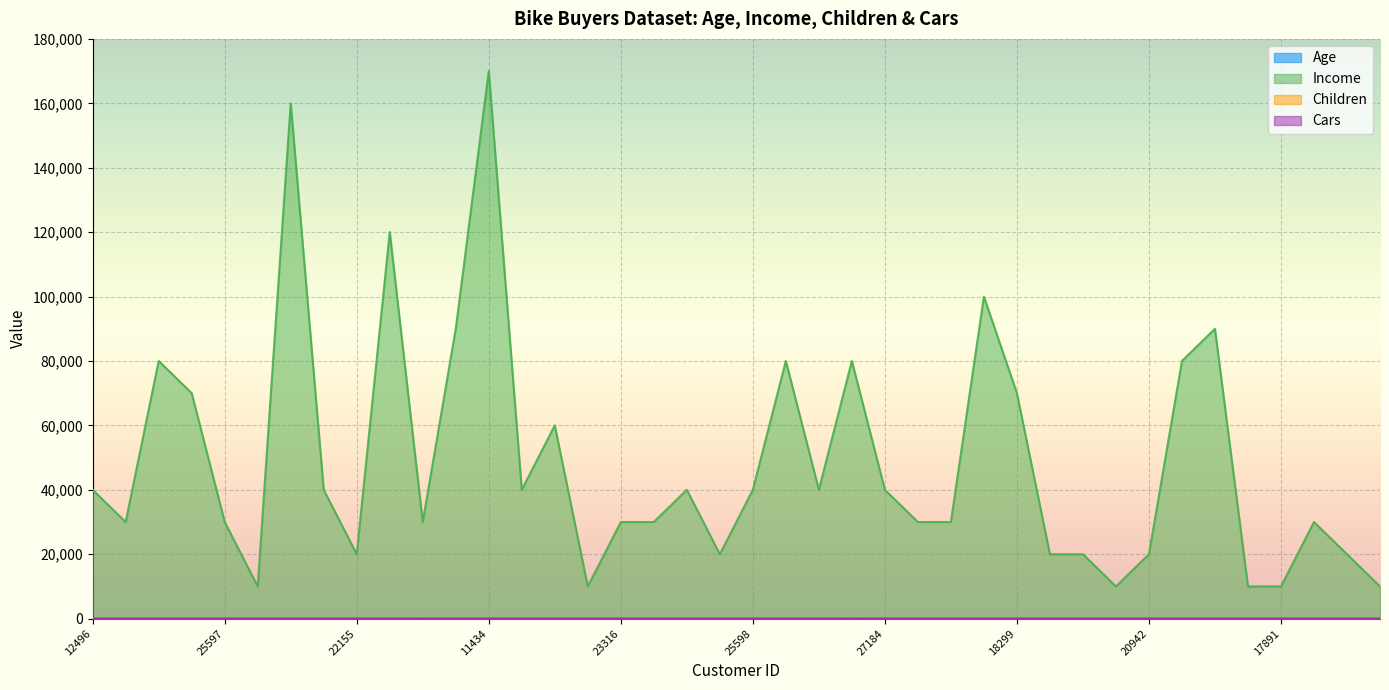

Rank the categories by Cars value from lowest to highest.

12496, 25597, 13507, 19364, 11434, 12610, 25598, 19193, 12590, 19273, 24107, 24381, 19280, 25323, 23542, 20870, 27183, 27184, 17841, 18283, 22400, 20942, 17891, 27832, 26863, 14177, 22155, 22173, 23316, 25940, 18299, 16466, 18484, 12291, 28380, 16259, 26412, 27974, 12697, 21564